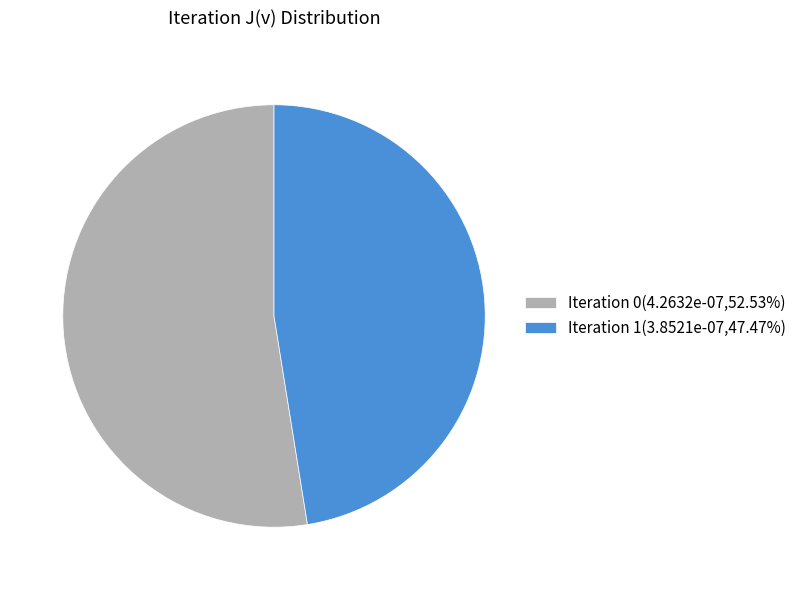

Is there a majority slice in this chart?

Yes